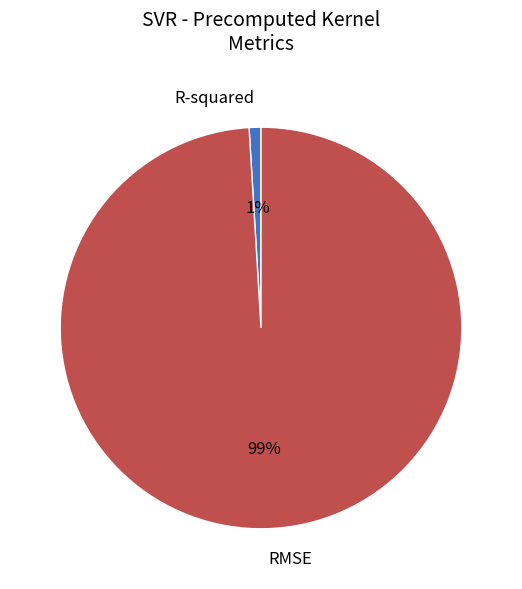

Which slice is the largest?

RMSE